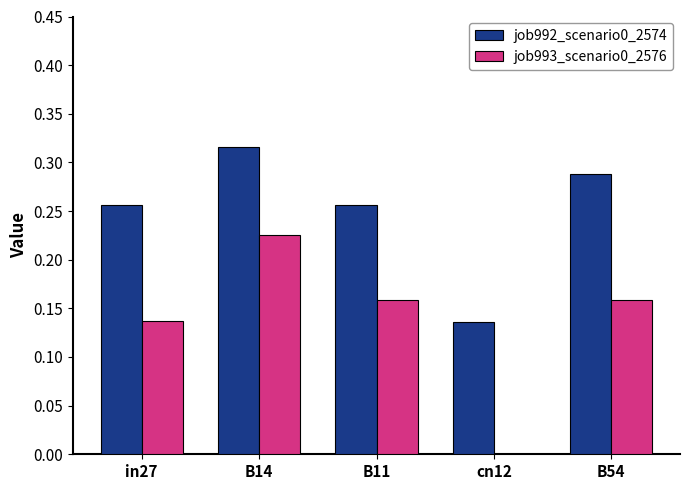

Which category has the highest value in the job992_scenario0_2574 series?

B14